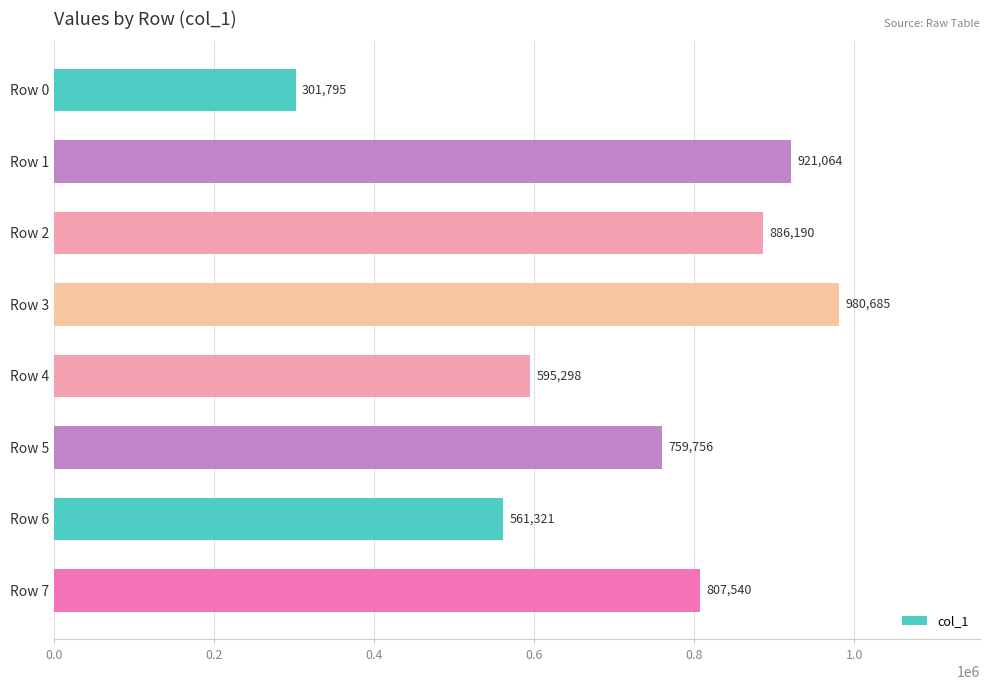

List the labels in order of value, smallest first.

Row 0, Row 6, Row 4, Row 5, Row 7, Row 2, Row 1, Row 3